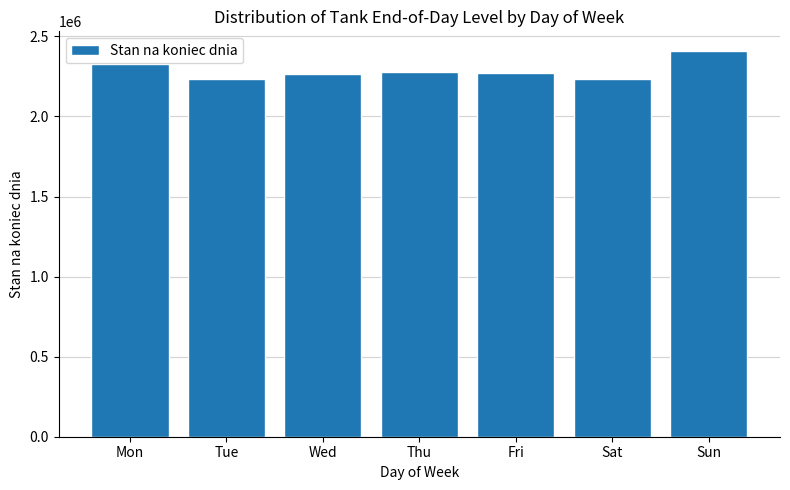

What is the value of the 3rd bar from the left?

2263023.9